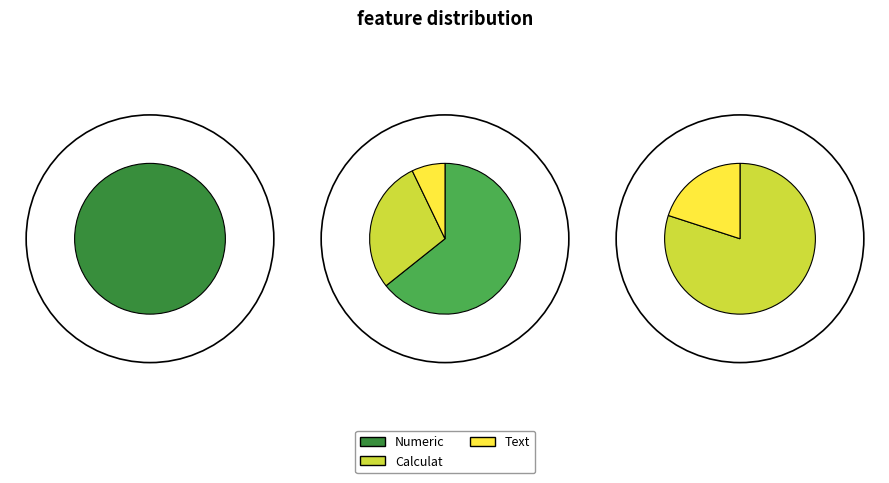

What is the ratio of the value at Numeric to the value at Calculat?

2.2